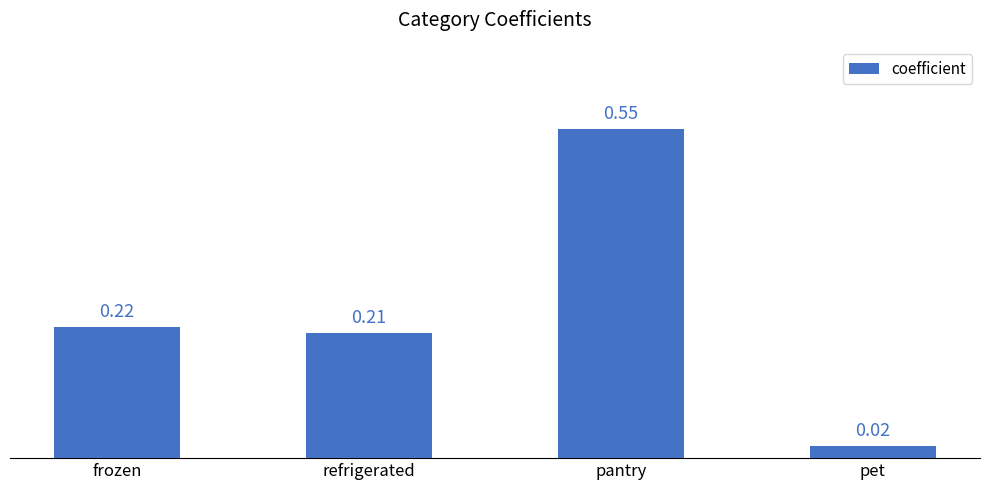

What is the label of the 2nd bar from the left?

refrigerated